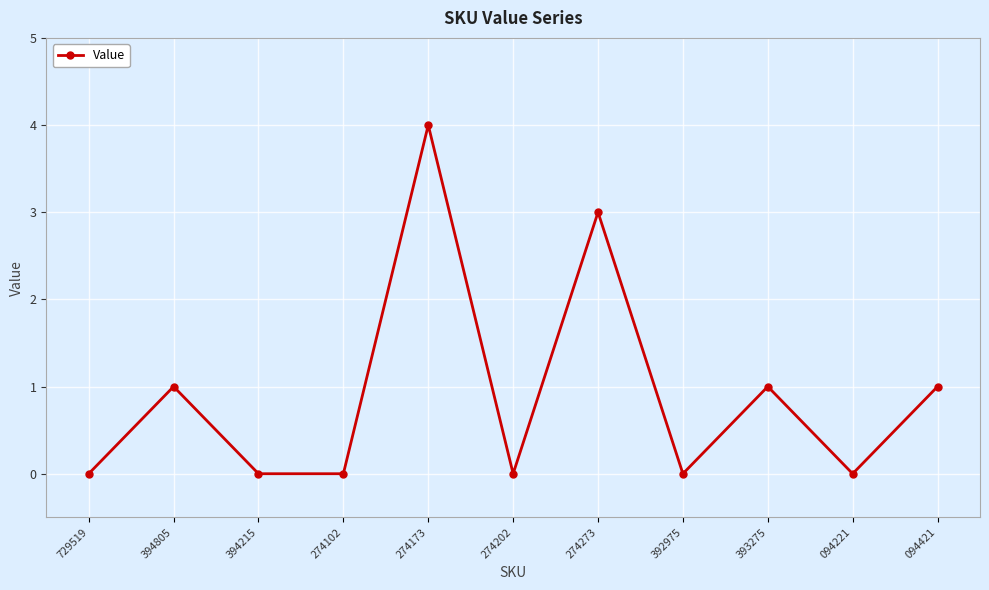

Which has a higher value, 393275 or 274102?

393275